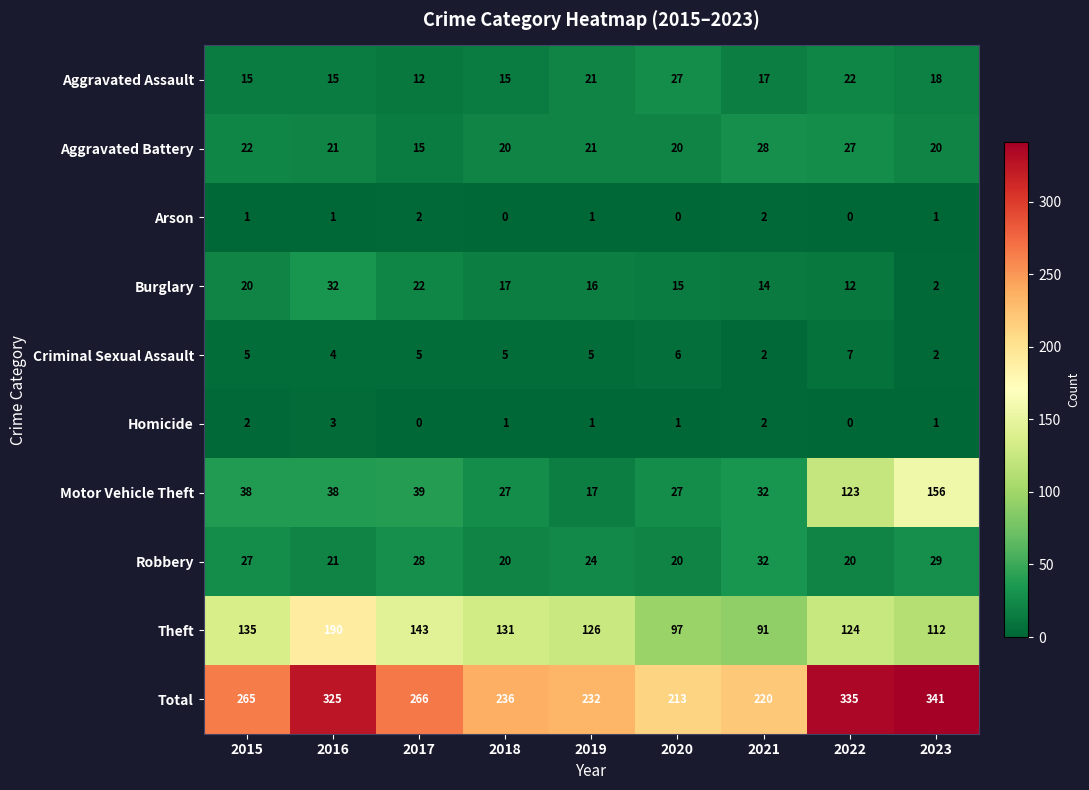

At which label is Theft closest to 140?

2017